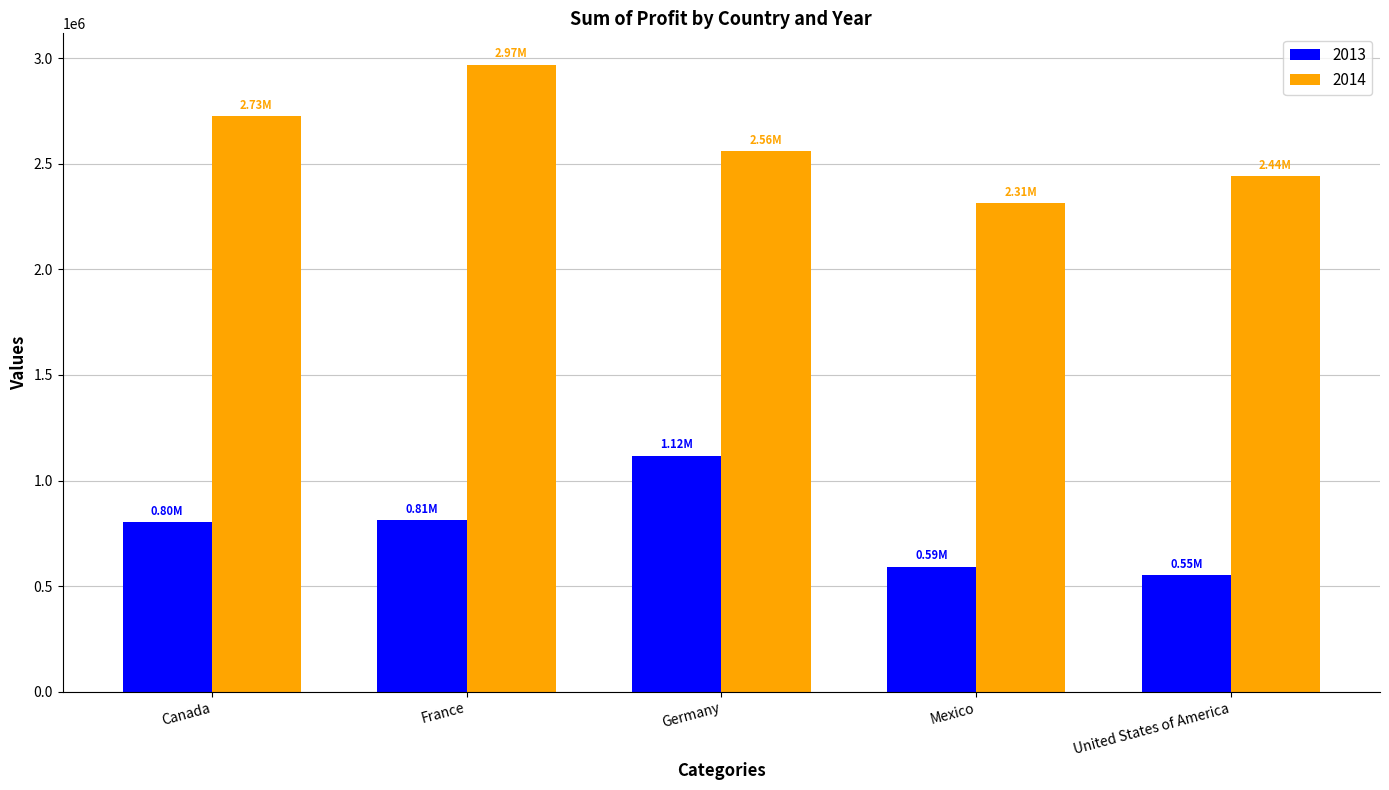

What is the sum of the 2014 values at United States of America and Germany?

5005139.2